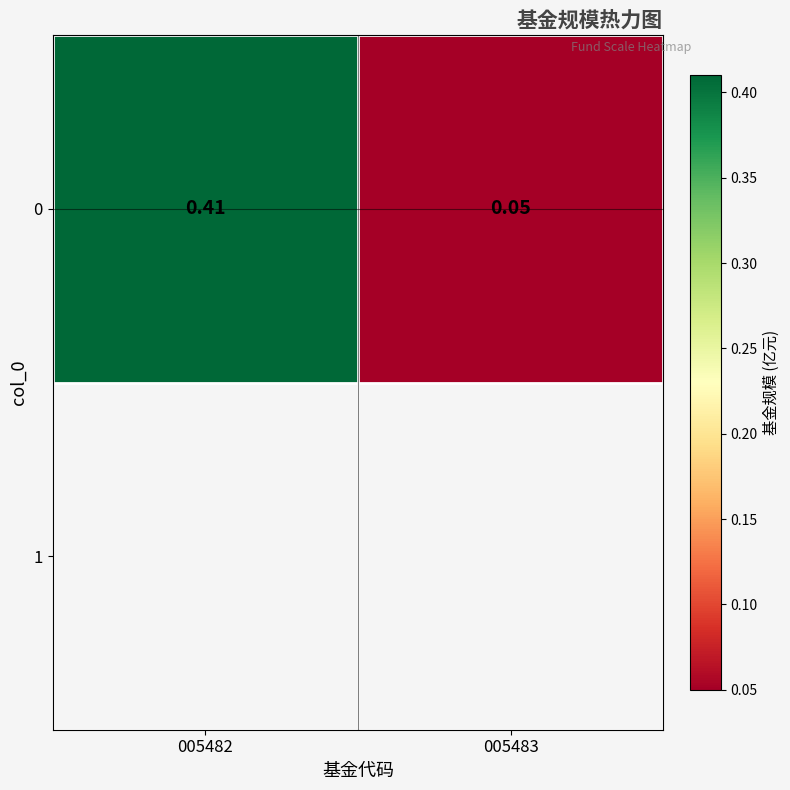

Rank the categories by value from highest to lowest.

005482, 005483